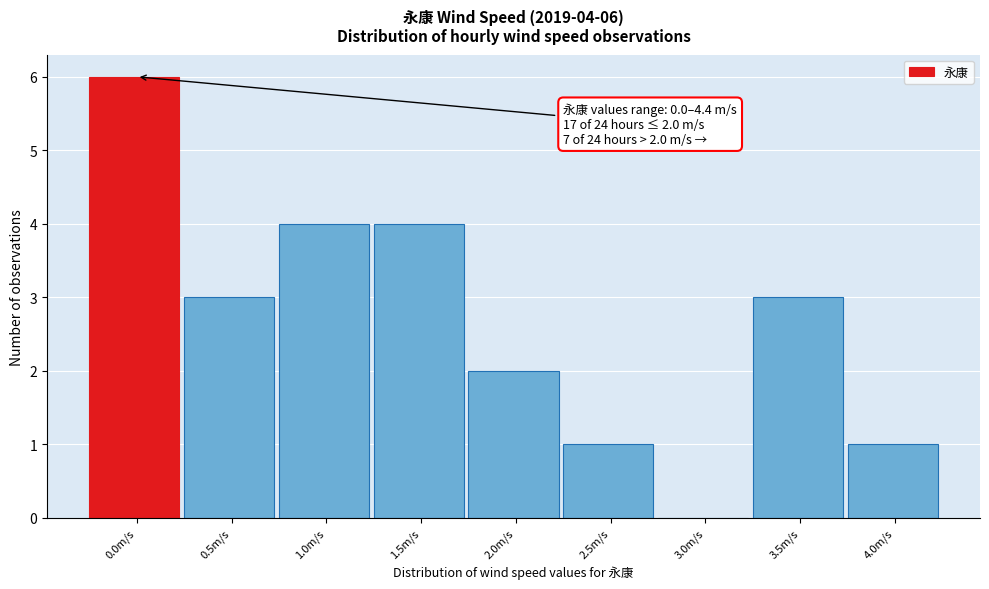

Reading right to left, transcribe all the data shown in this chart.

4.0m/s=1	3.5m/s=3	3.0m/s=0	2.5m/s=1	2.0m/s=2	1.5m/s=4	1.0m/s=4	0.5m/s=3	0.0m/s=6